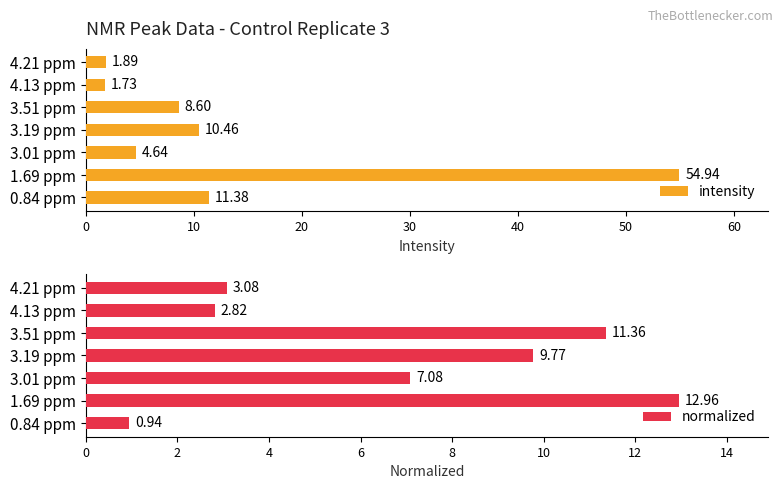

What is the minimum value shown in the chart?

0.9